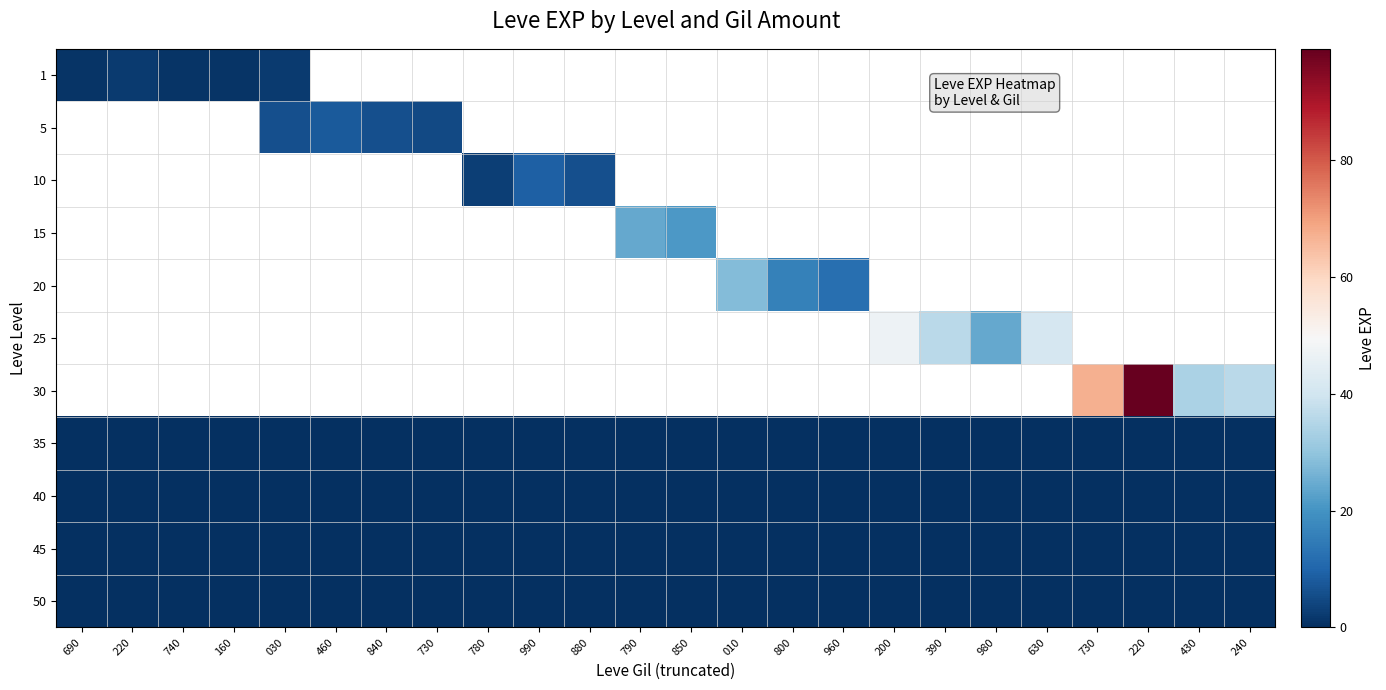

Rank the series at 030 from highest to lowest value.

5, 1, 10, 15, 20, 25, 30, 35, 40, 45, 50